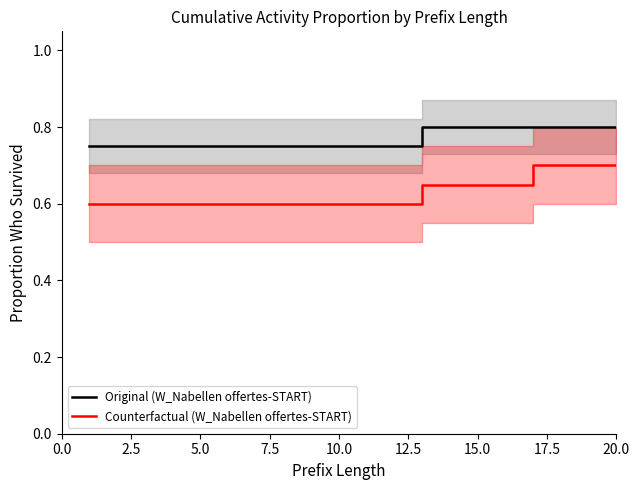

True or false: Original (W_Nabellen offertes-START) and Counterfactual (W_Nabellen offertes-START) cross at least once.

False